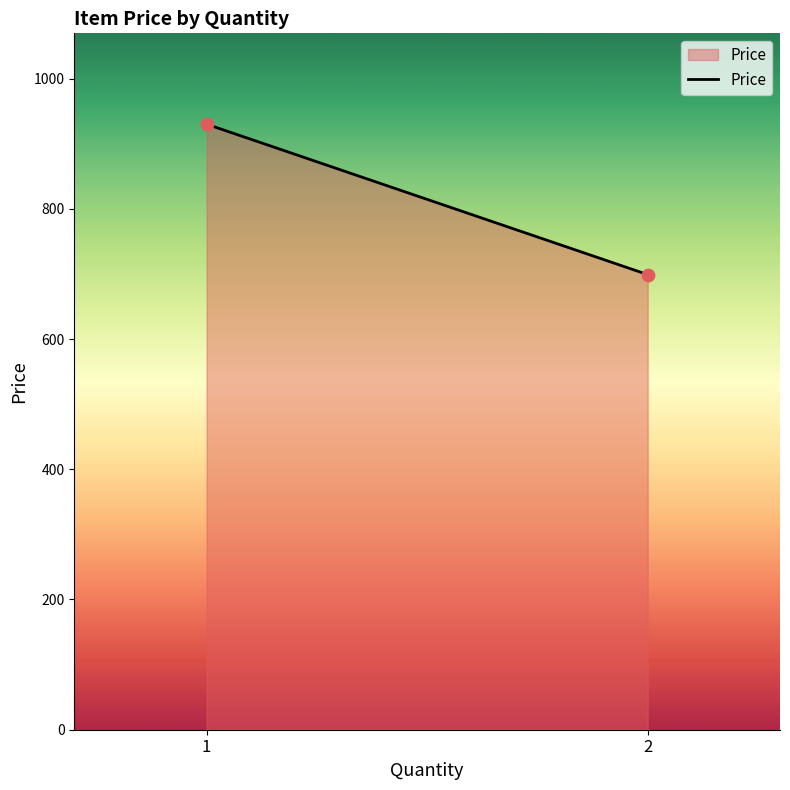

List the coordinates of all points as (X, Y) pairs, reading left to right.

(1, 930)  (2, 699)